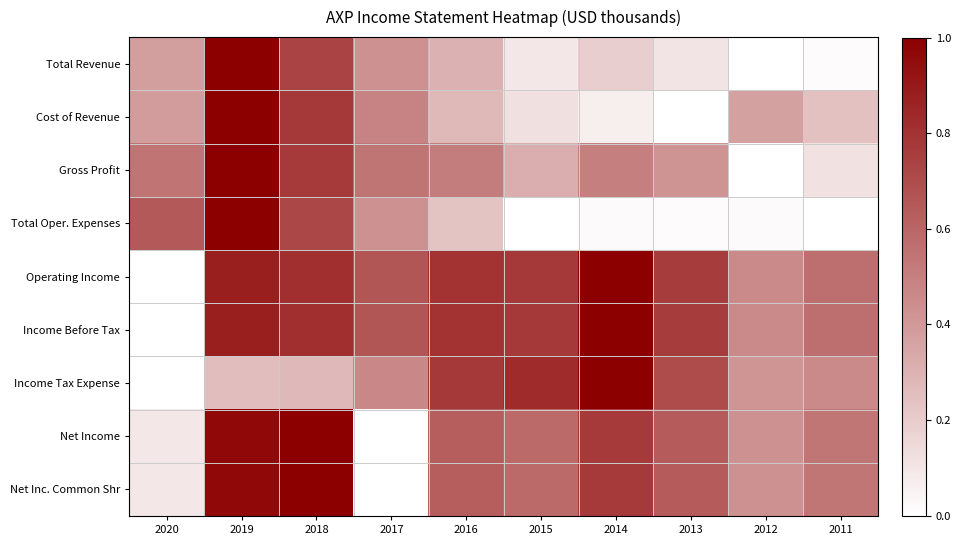

What is the spread (max minus min) of values at 2019?

0.7